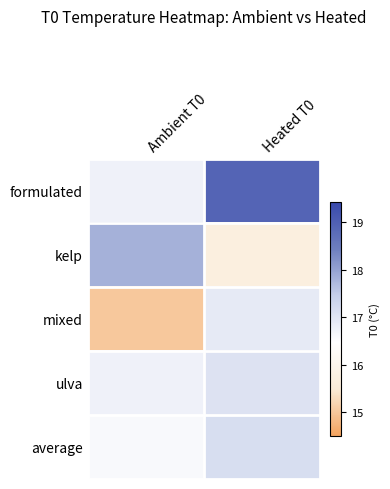

List the series in order of their peak value, lowest first.

mixed, ulva, average, kelp, formulated